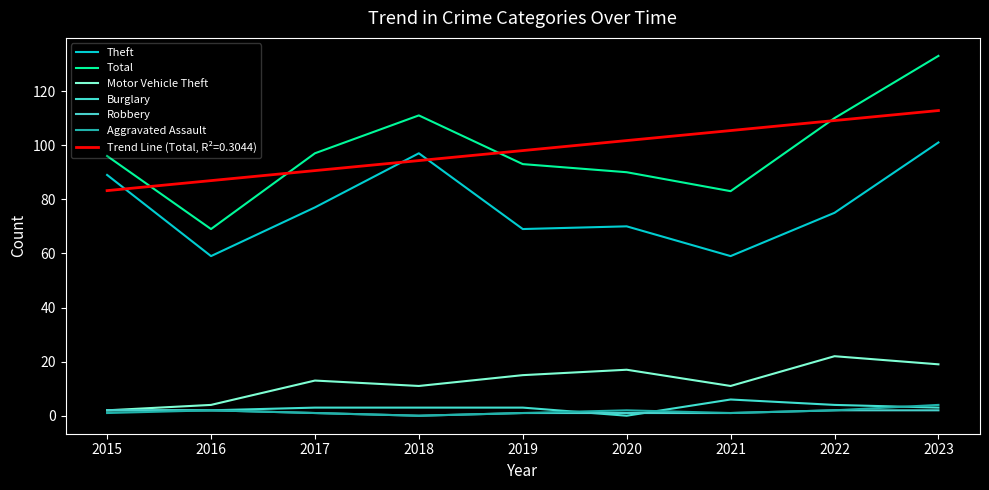

At how many categories does at least one series exceed 86?

9